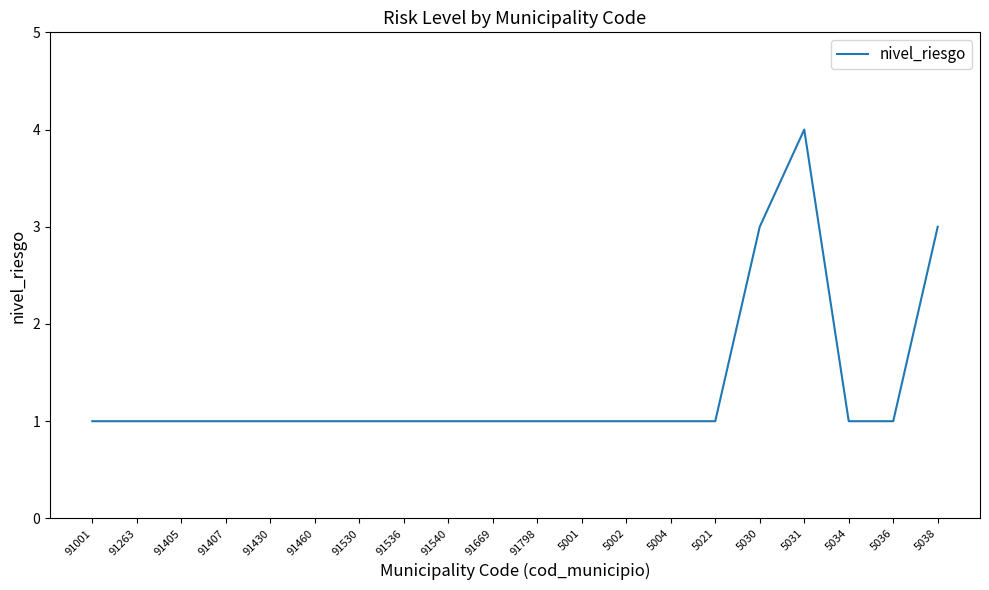

Approximately how many times larger is the value at 5030 compared to 91669?

3.0